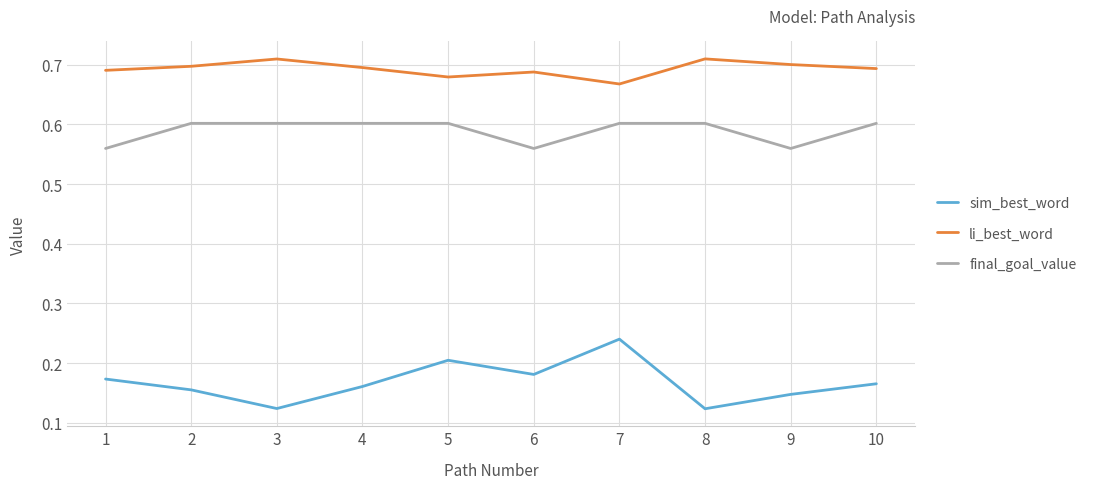

True or false: li_best_word and final_goal_value cross at least once.

False